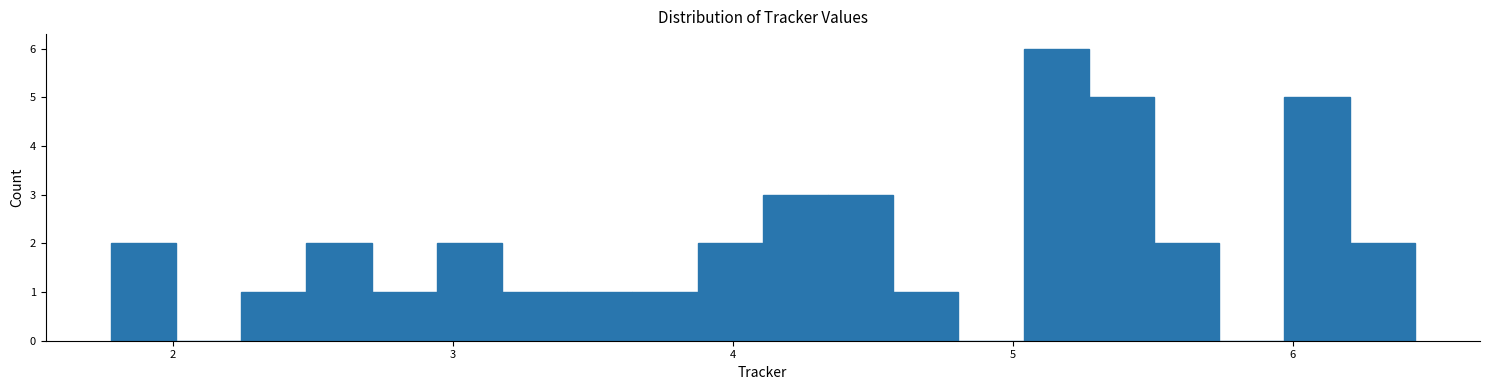

Around what value on the x-axis is the tallest bar? Give the approximate position of its centre, as read against the axis.

5.2